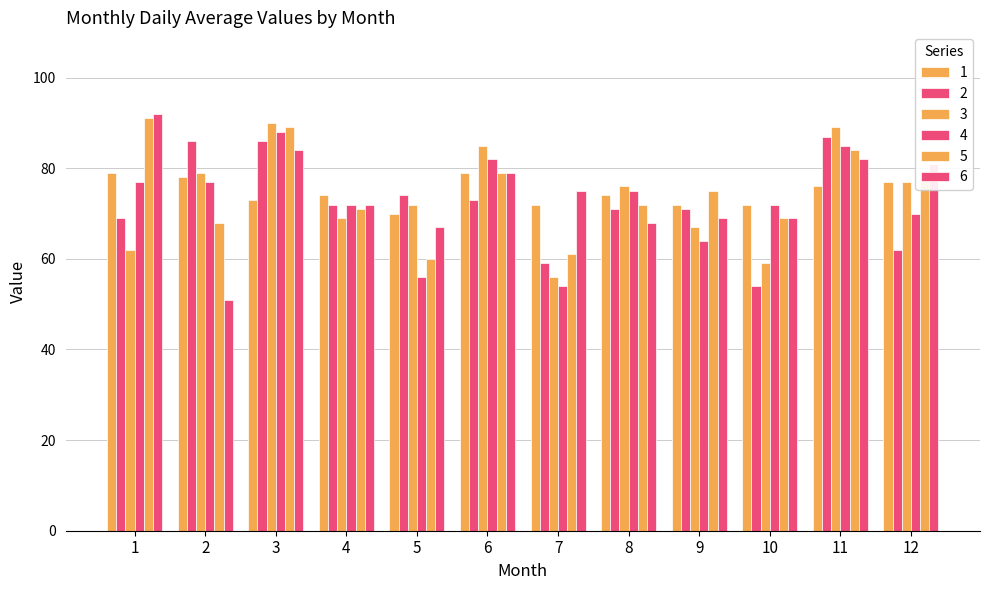

At which category is the sum across all series the highest?

3